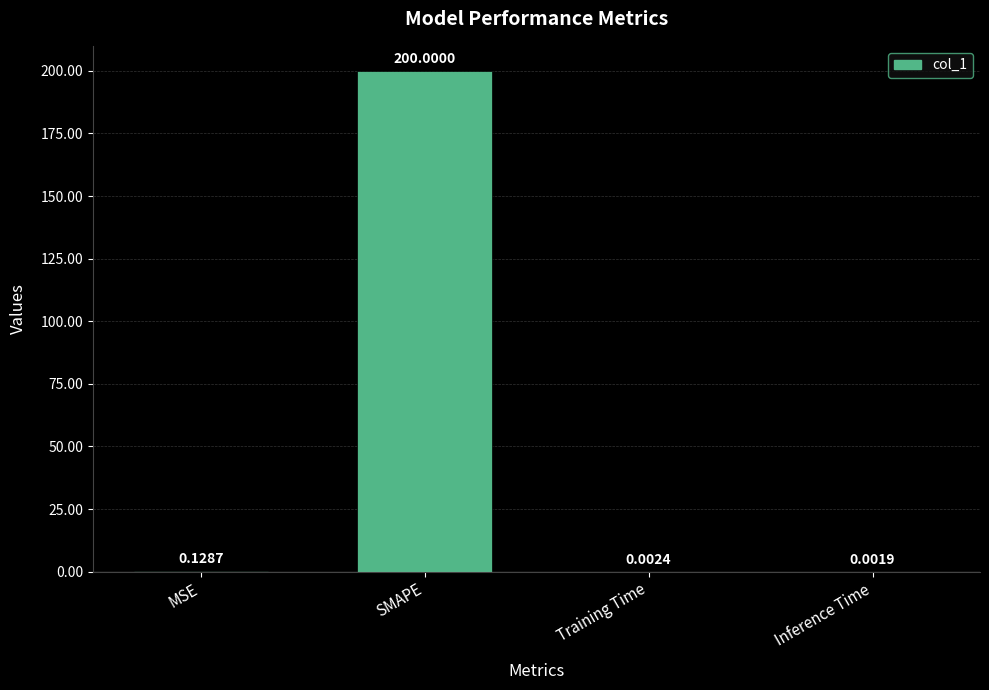

What is the sum of the values at SMAPE and Training Time?

200.0